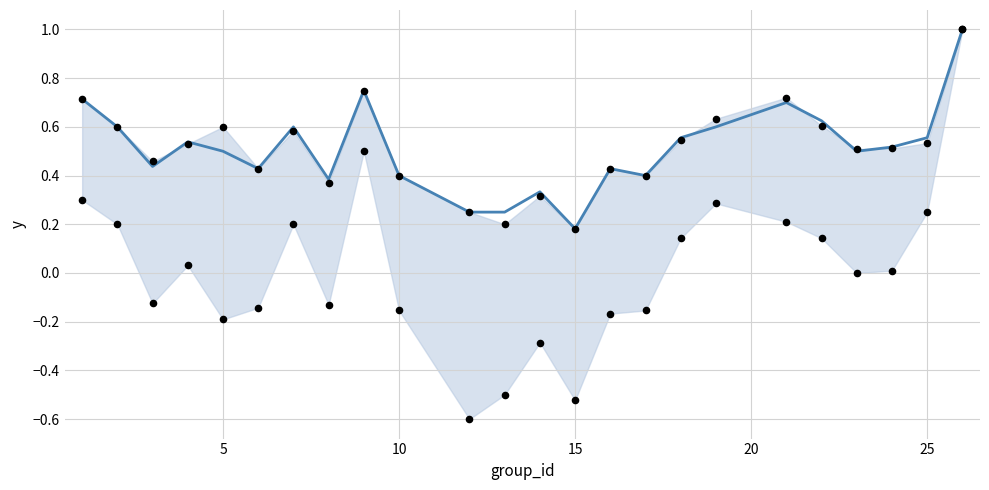

Which series reaches the maximum Y coordinate?

accuracy